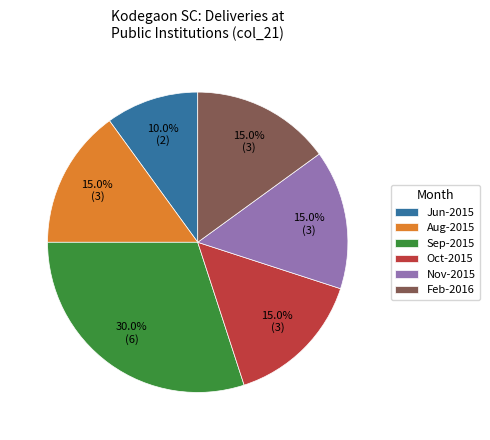

How much of the chart is everything except Sep-2015?

70.0%